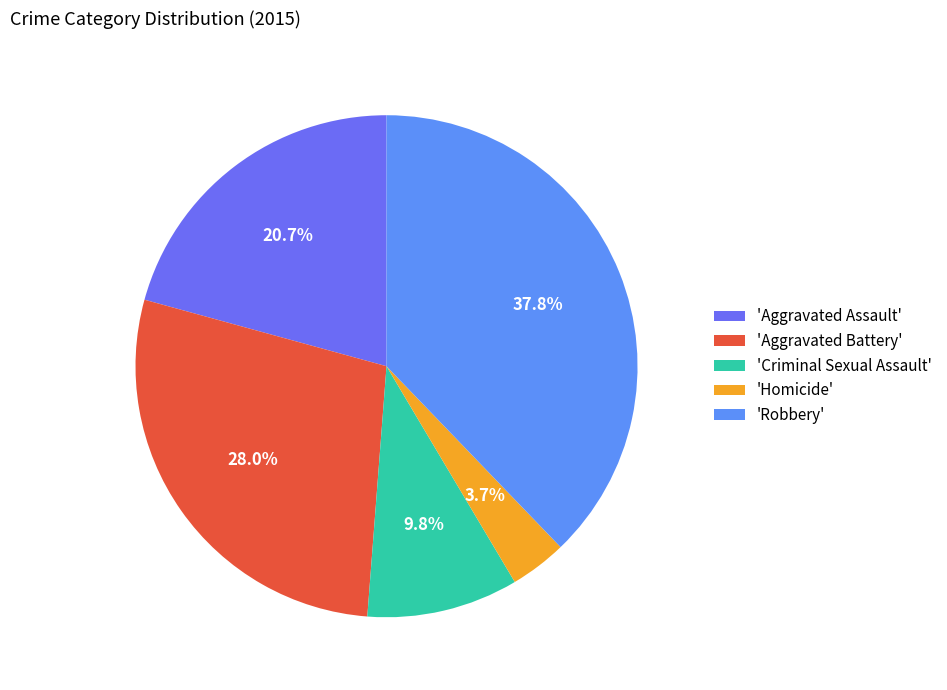

Which slice is the smallest?

'Homicide'